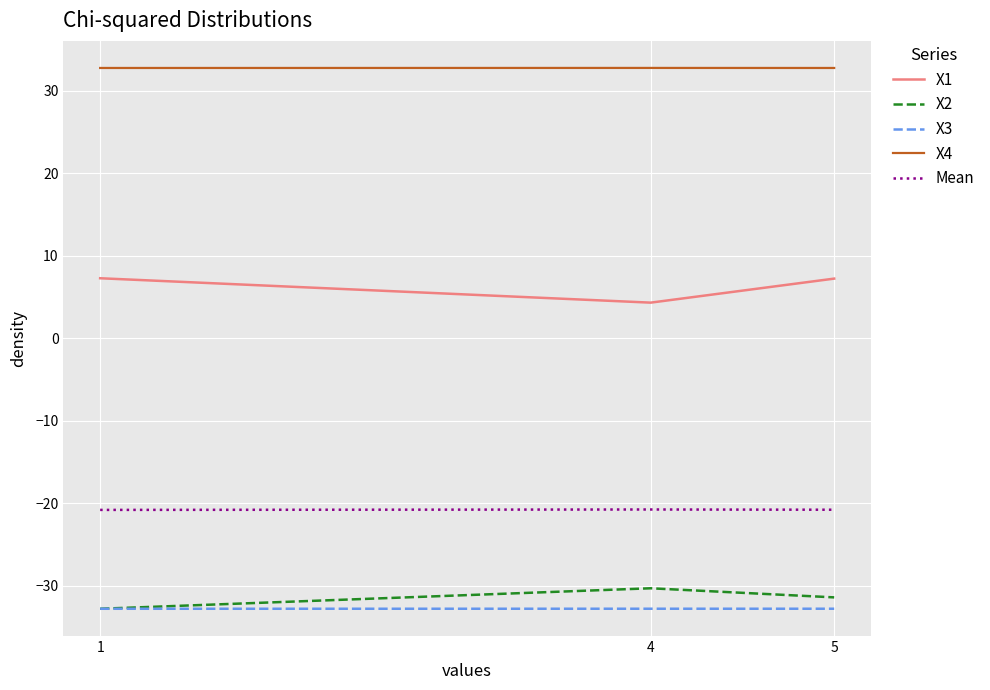

The X2 series shows -40.0 at 4. True or false?

False